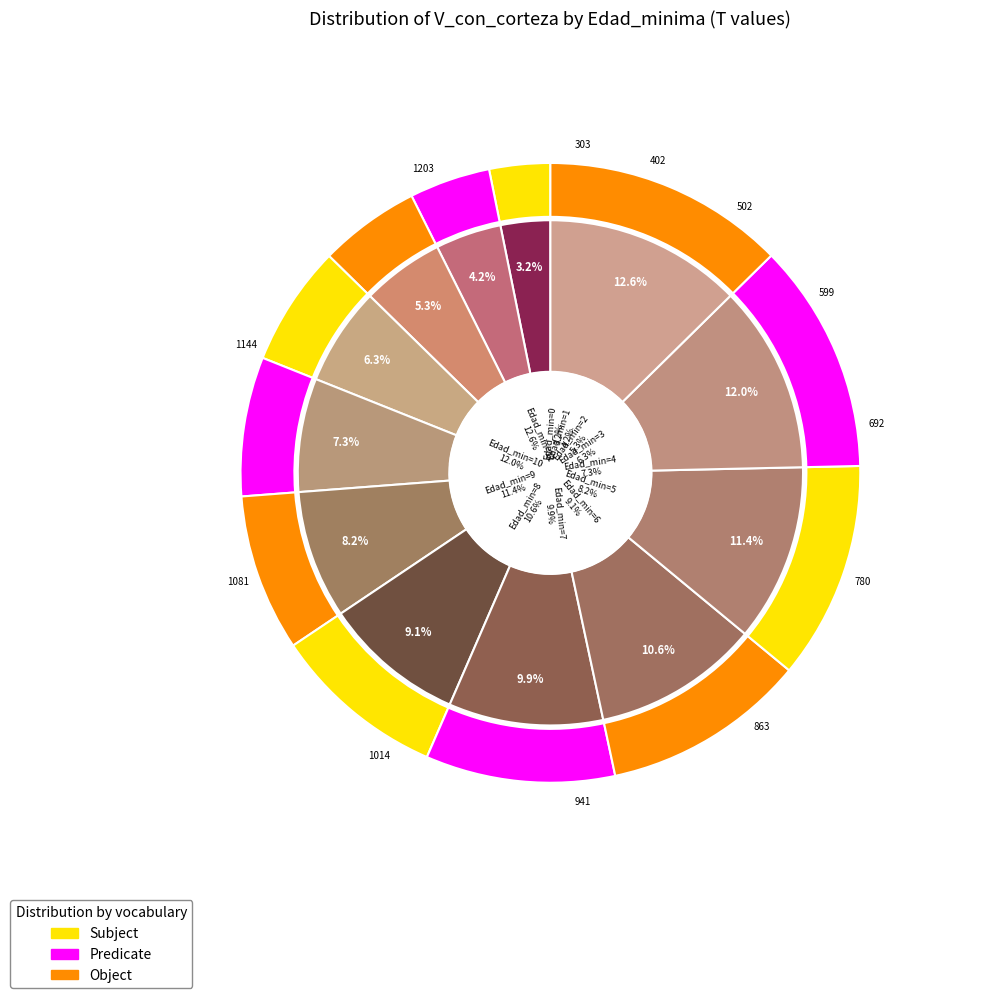

Between 3 and 1, which is larger?

3